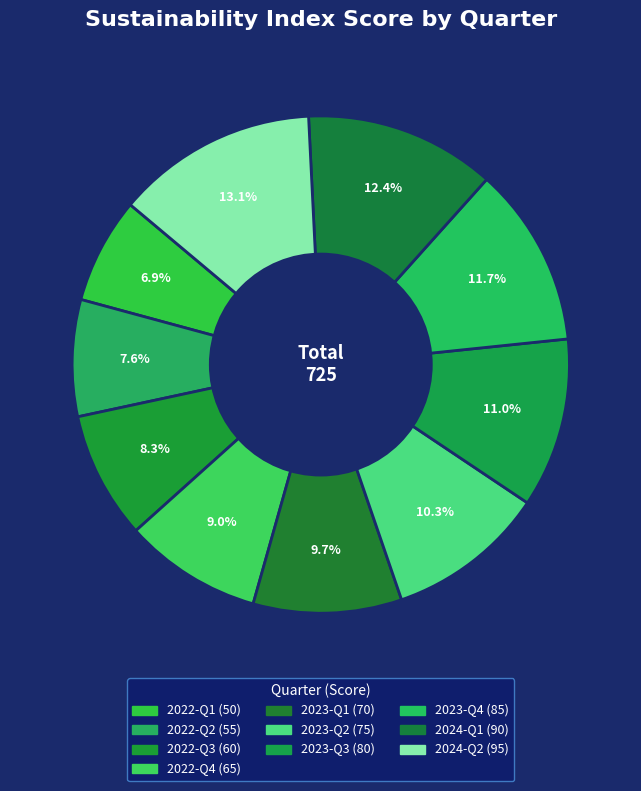

Count the number of slices in the pie.

10